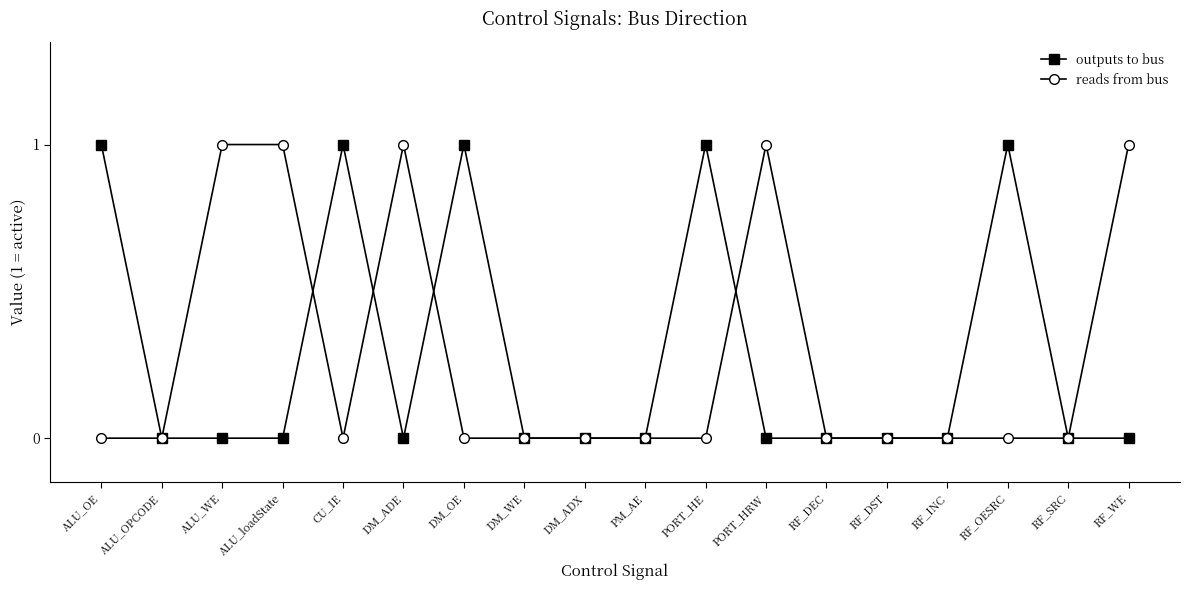

What position from the right is ALU_OE?

18